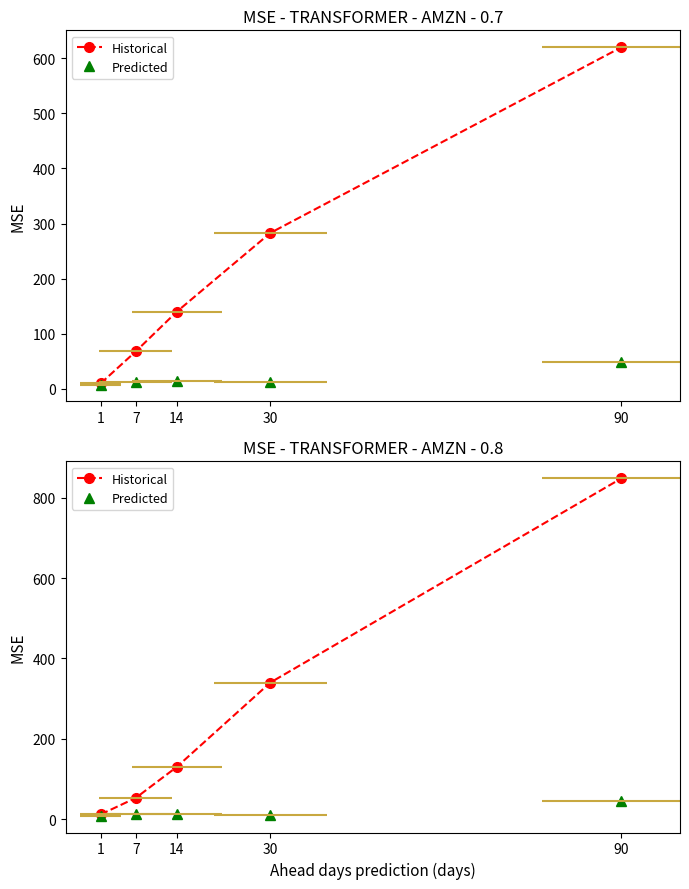

True or false: Predicted and Historical intersect in this chart.

False